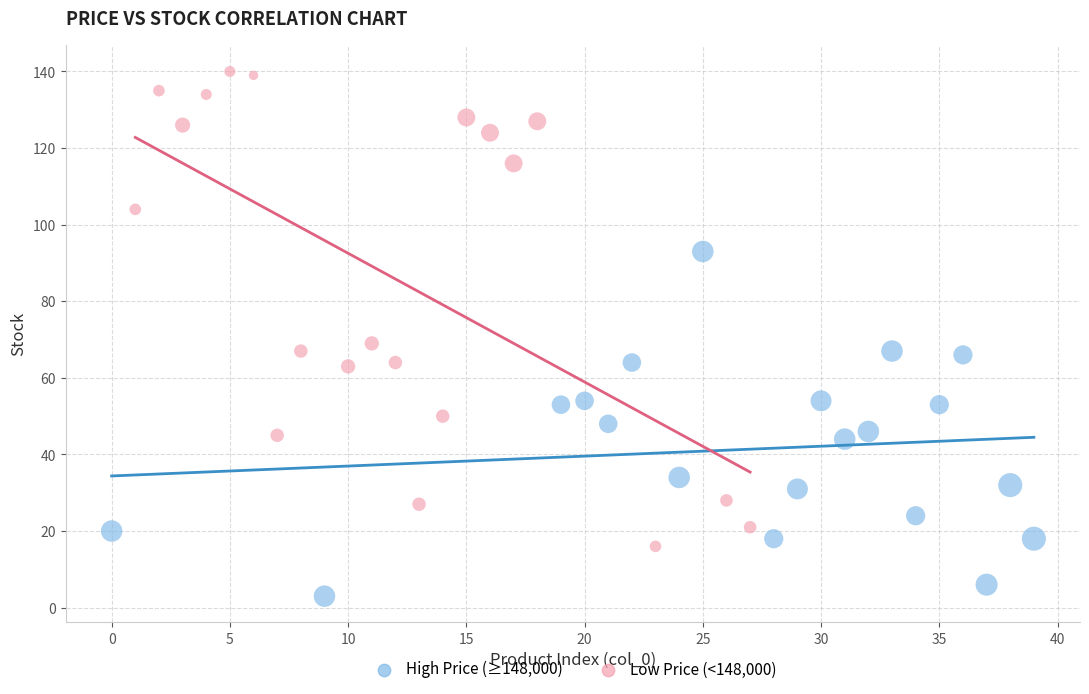

Which series contains the lowest Y value?

High Price (≥148,000)